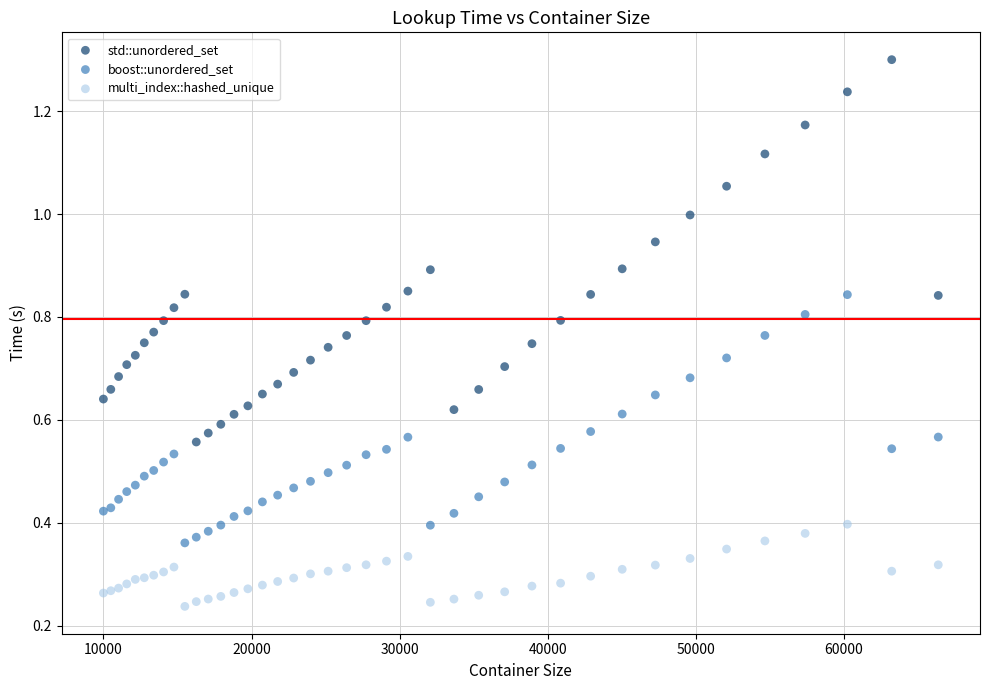

Which series contains the lowest Y value?

multi_index::hashed_unique